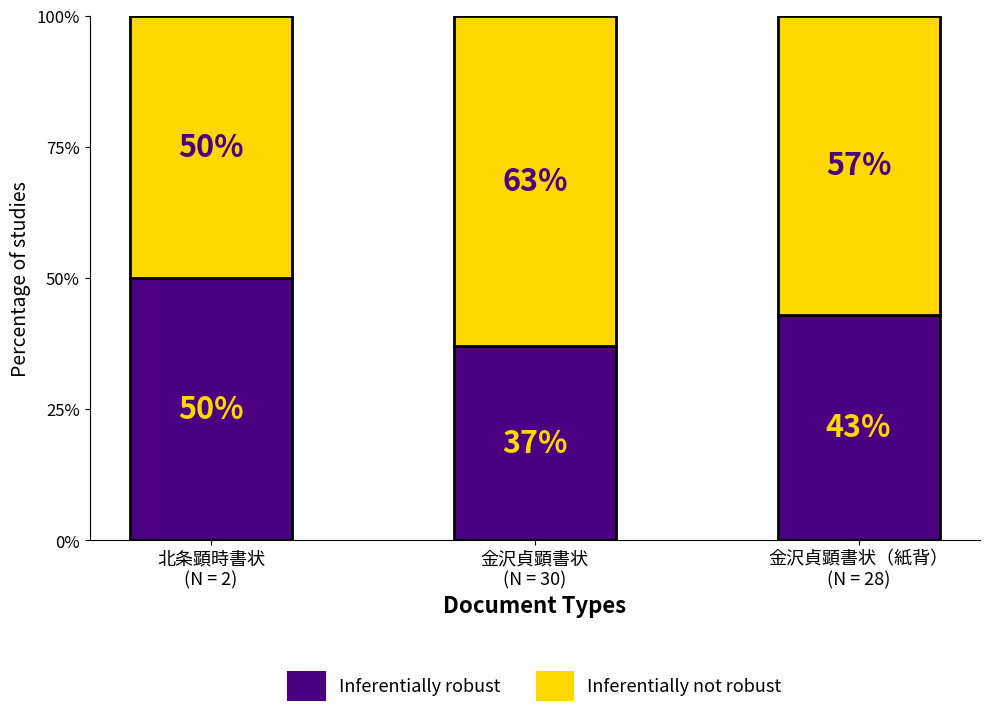

What is the average value of the Inferentially robust series?

43